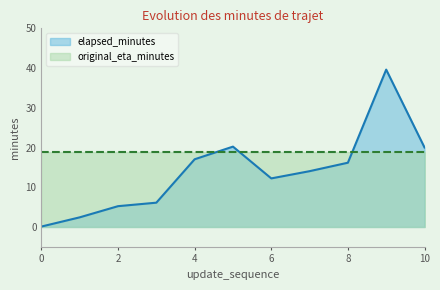

Approximately how many times larger is the value at 3 compared to 7?

0.4